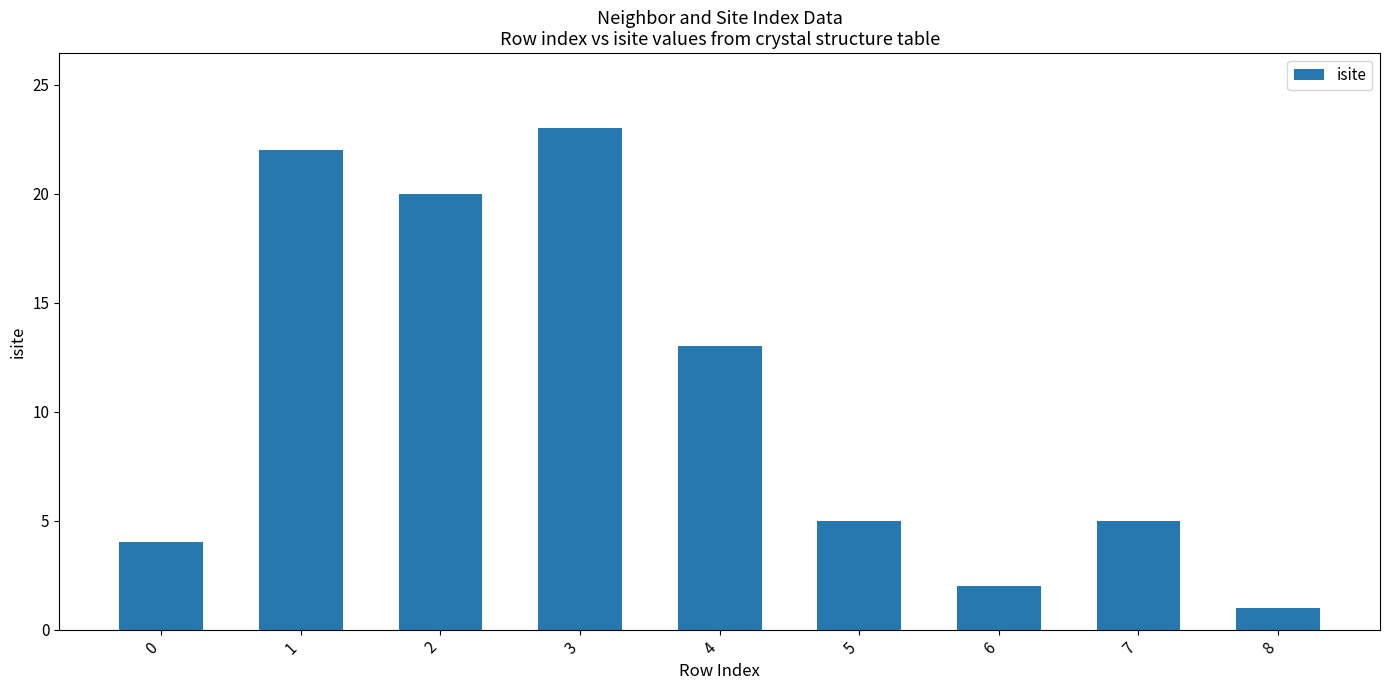

Approximately how many times larger is the value at 3 compared to 6?

11.5